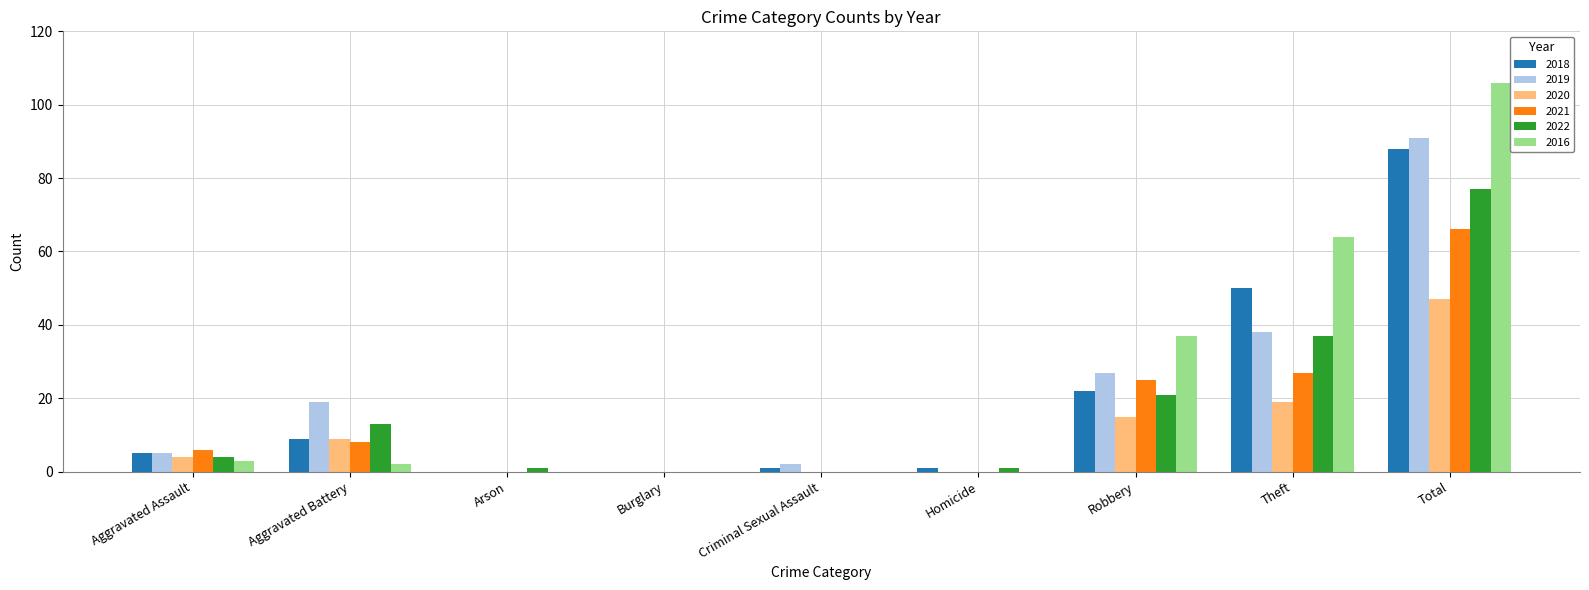

What is the highest value of the 2016 series?

106